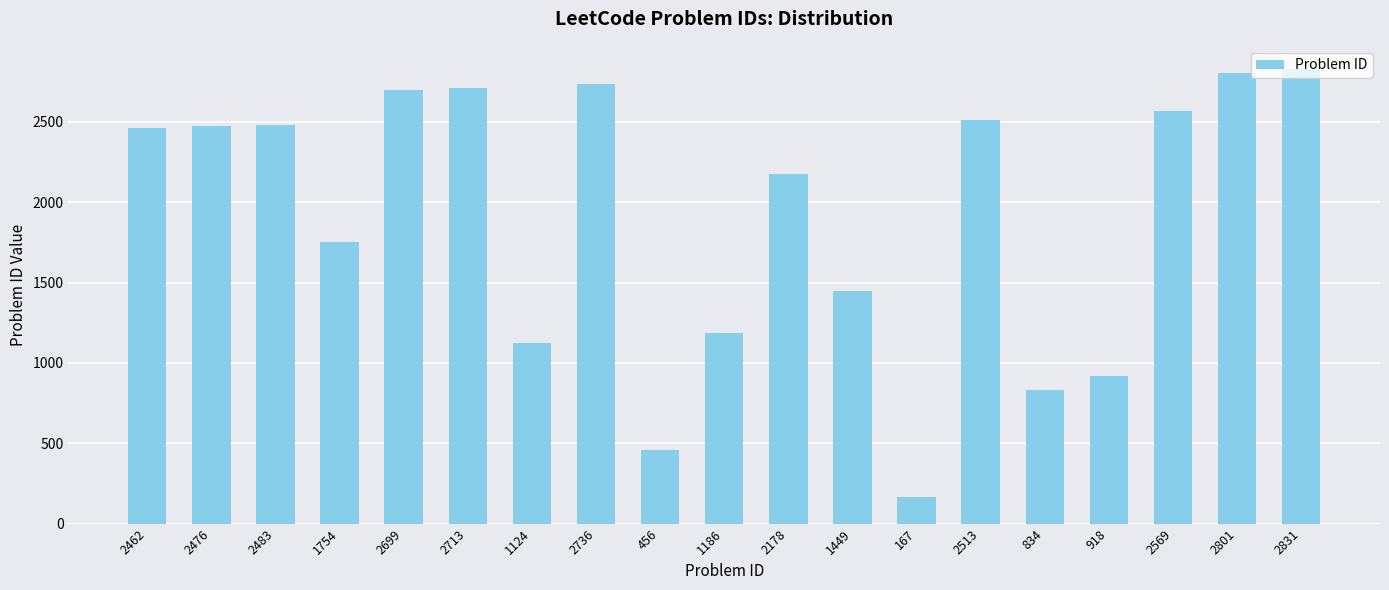

What is the label of the 9th bar from the left?

456